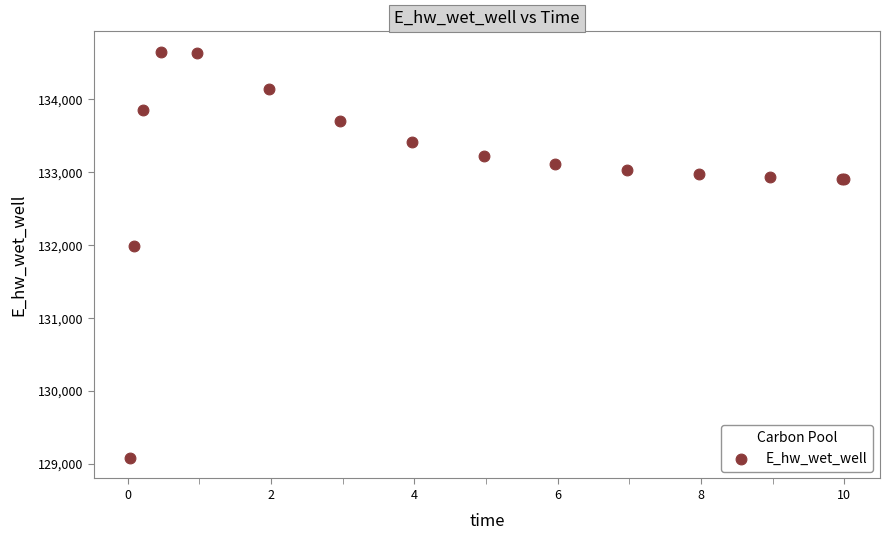

What Y value in the scatter plot is closest to 131867?

131988.5